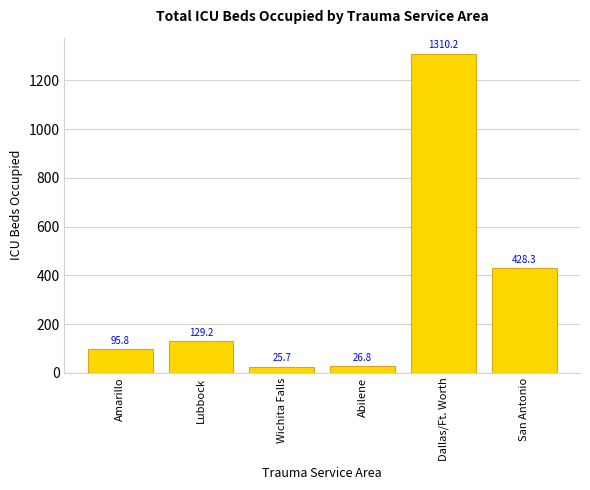

What is the sum of all values?

2016.0